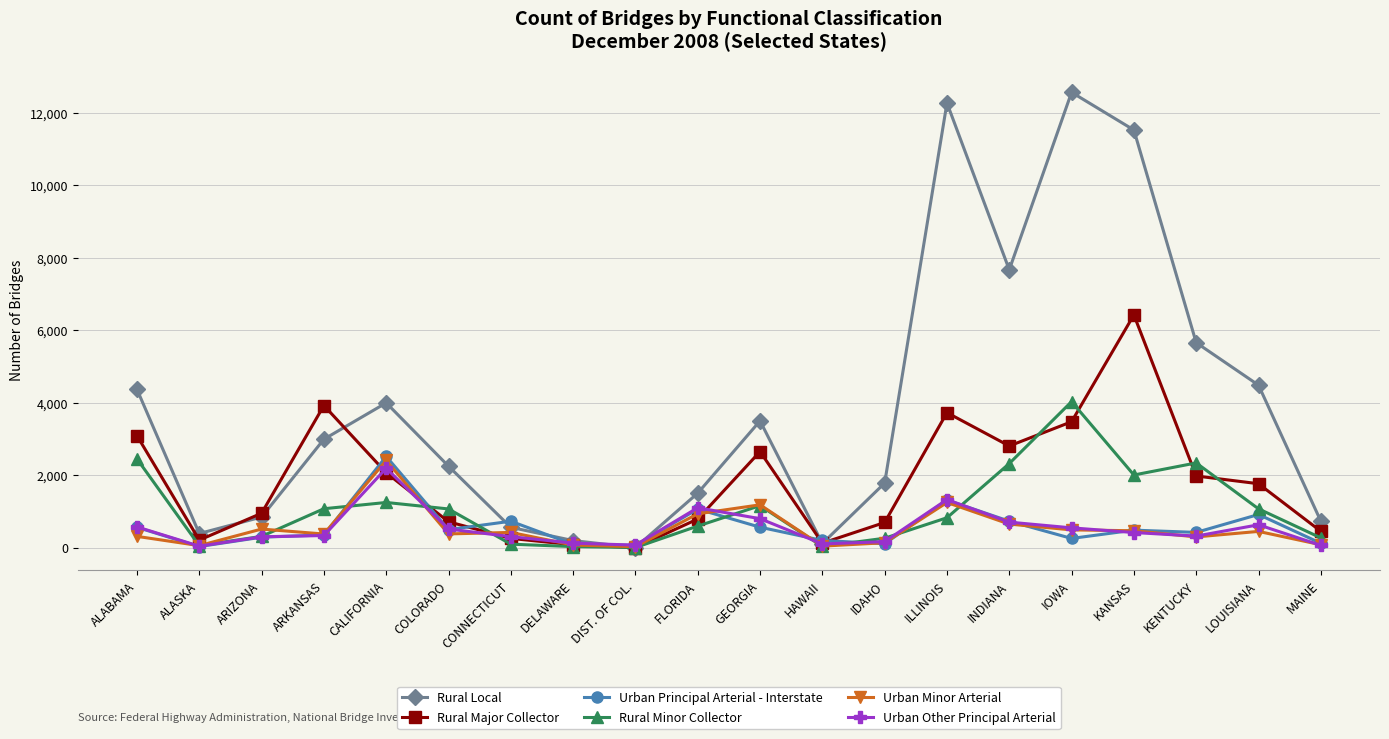

How many lines are shown in the chart?

6